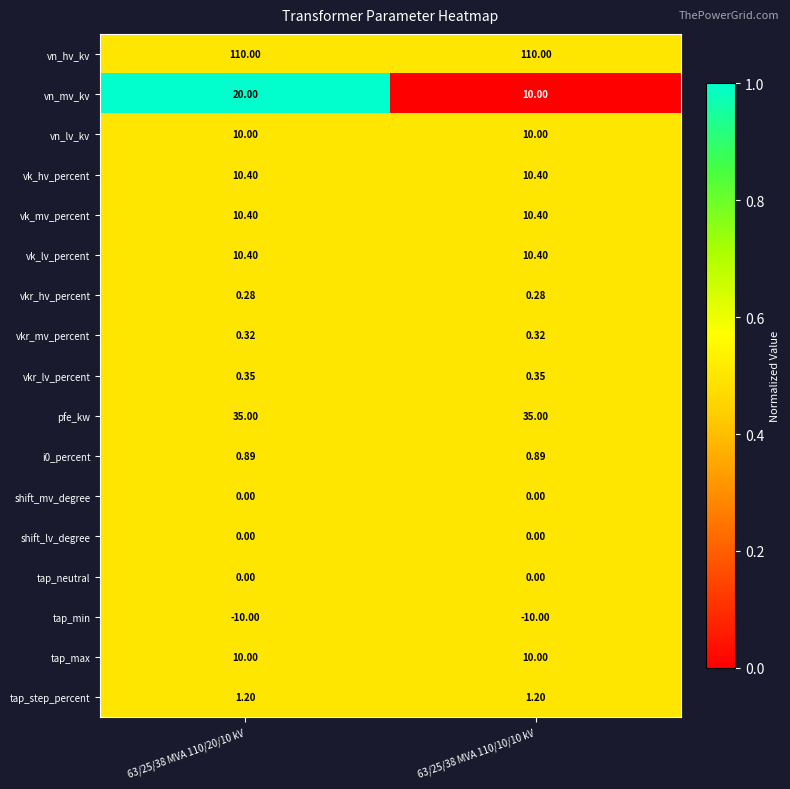

Which series changed the most between 63/25/38 MVA 110/20/10 kV and 63/25/38 MVA 110/10/10 kV?

vn_mv_kv